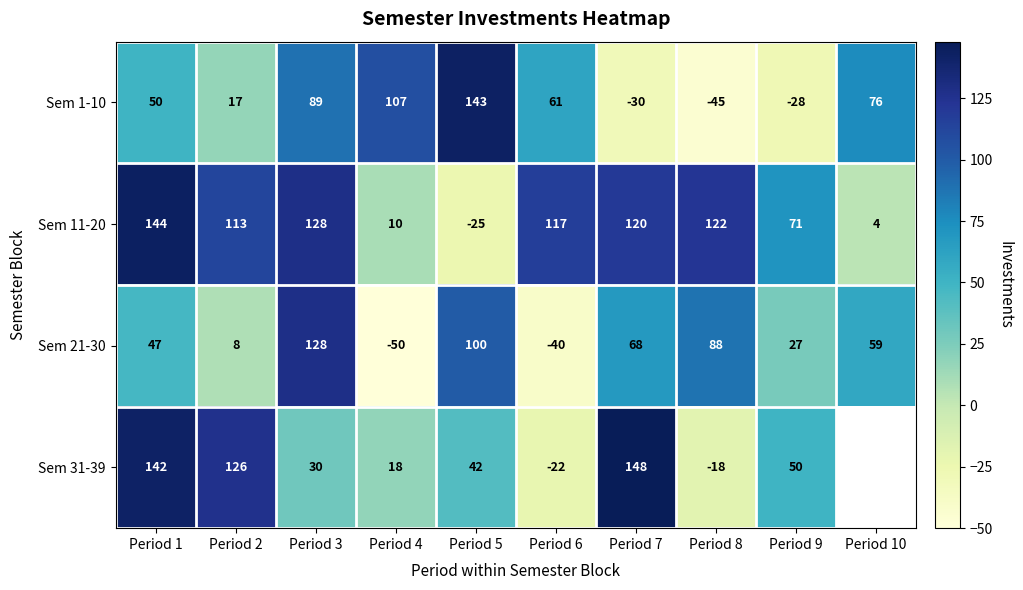

What is the total value across all series at Period 2?

264